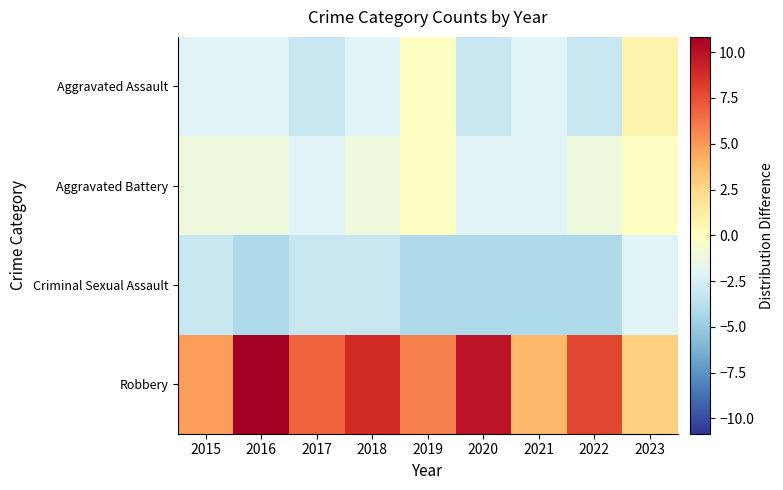

Reading left to right, extract all data points from this chart.

Aggravated Assault: 2015=-2.2	2016=-2.2	2017=-3.2	2018=-2.2	2019=-0.2	2020=-3.2	2021=-2.2	2022=-3.2	2023=0.8
Aggravated Battery: 2015=-1.2	2016=-1.2	2017=-2.2	2018=-1.2	2019=-0.2	2020=-2.2	2021=-2.2	2022=-1.2	2023=-0.2
Criminal Sexual Assault: 2015=-3.2	2016=-4.2	2017=-3.2	2018=-3.2	2019=-4.2	2020=-4.2	2021=-4.2	2022=-4.2	2023=-2.2
Robbery: 2015=4.8	2016=10.8	2017=6.8	2018=8.8	2019=5.8	2020=9.8	2021=3.8	2022=7.8	2023=2.8